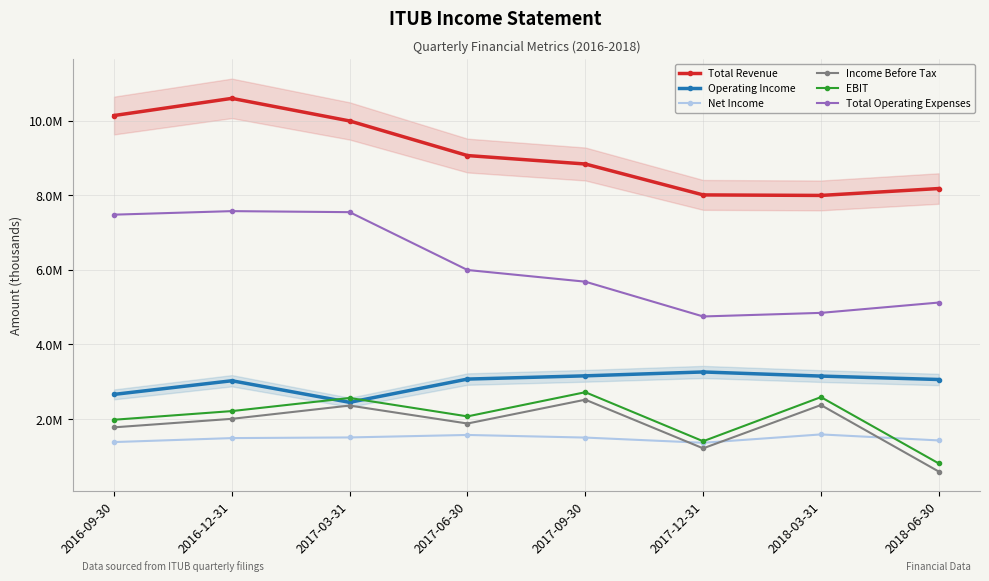

The Income Before Tax series shows 2372400 at 2018-03-31. True or false?

True